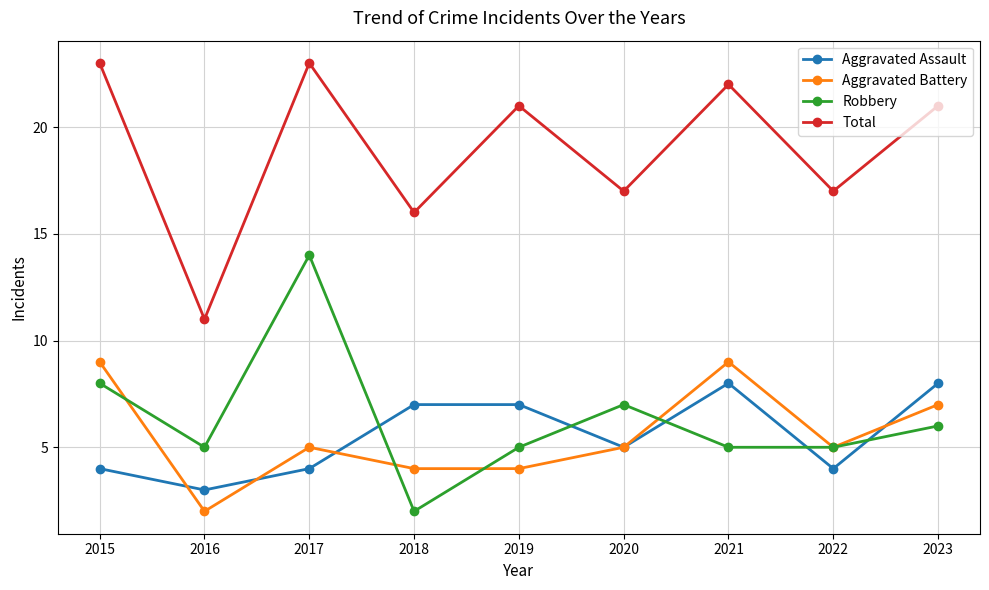

At how many categories does at least one series exceed 13?

8